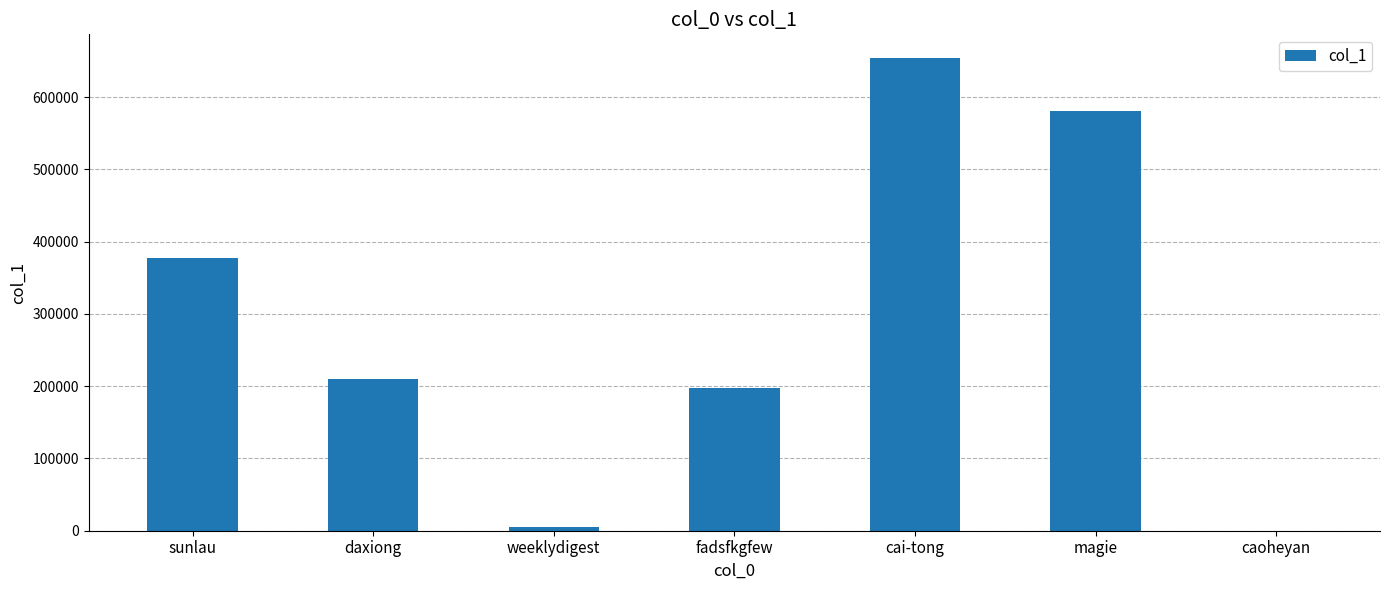

Where is the data nearest to the value 327232?

sunlau